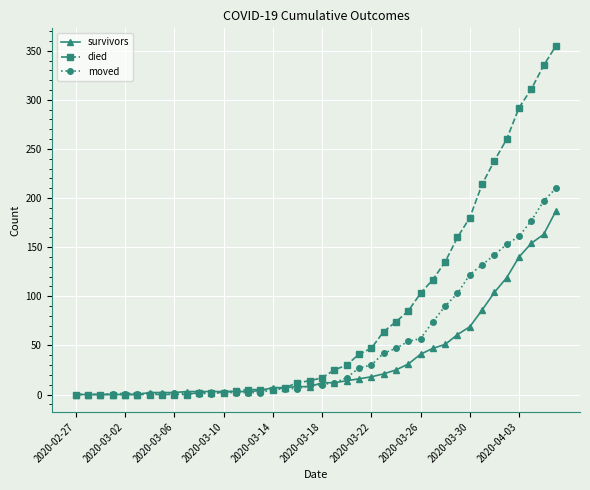

List the series in order of their overall mean, highest first.

died, moved, survivors